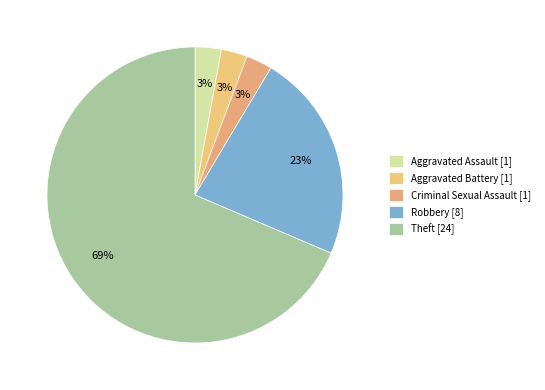

How many segments does this pie chart have?

5